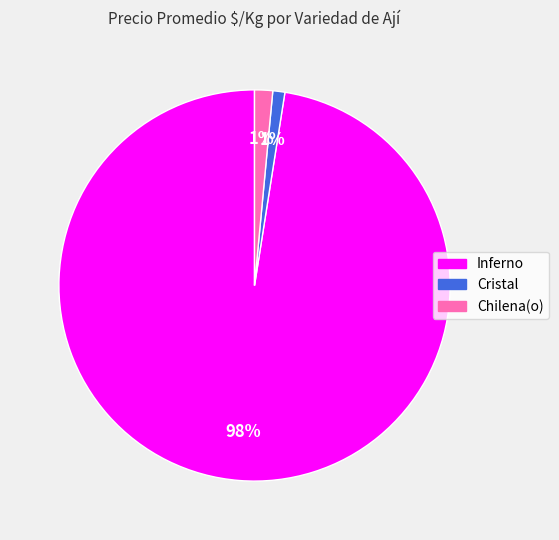

To the nearest percent, what is the difference between the largest and smallest slice percentages?

97%